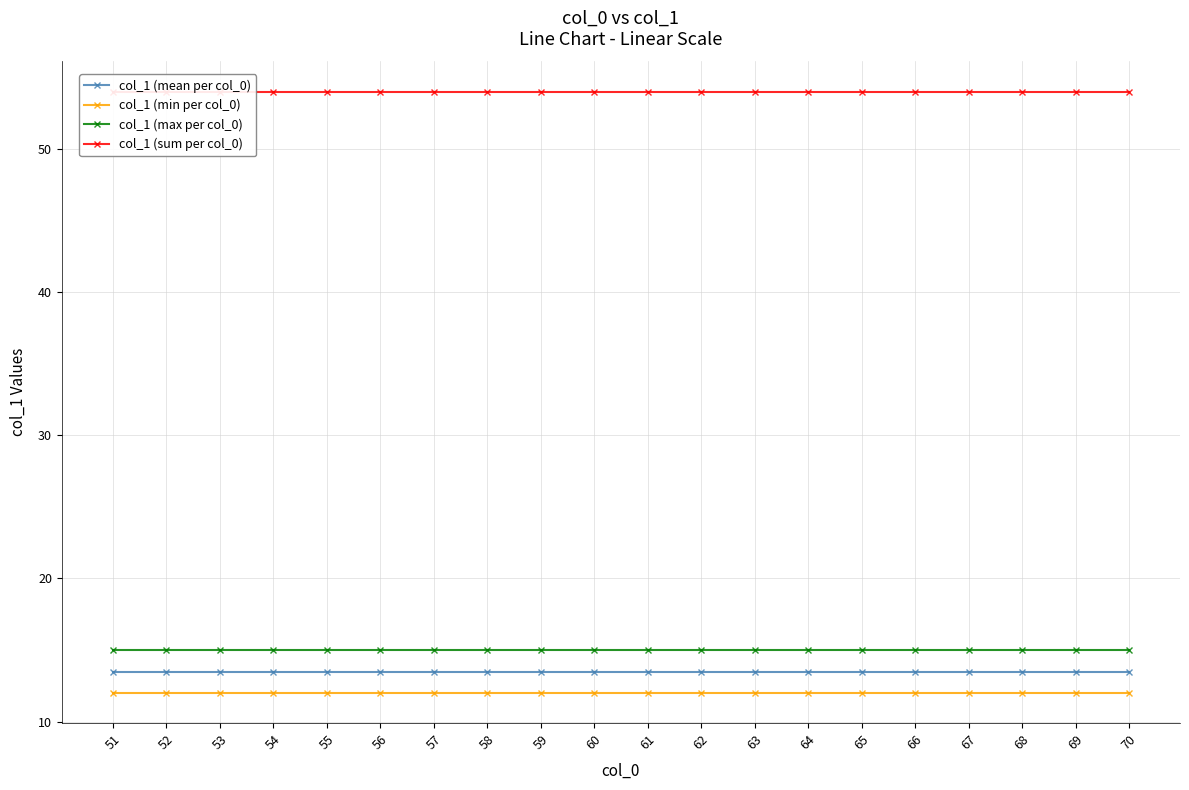

Is the value of col_1 (min per col_0) at 61 greater than the value of col_1 (sum per col_0) at 51?

No